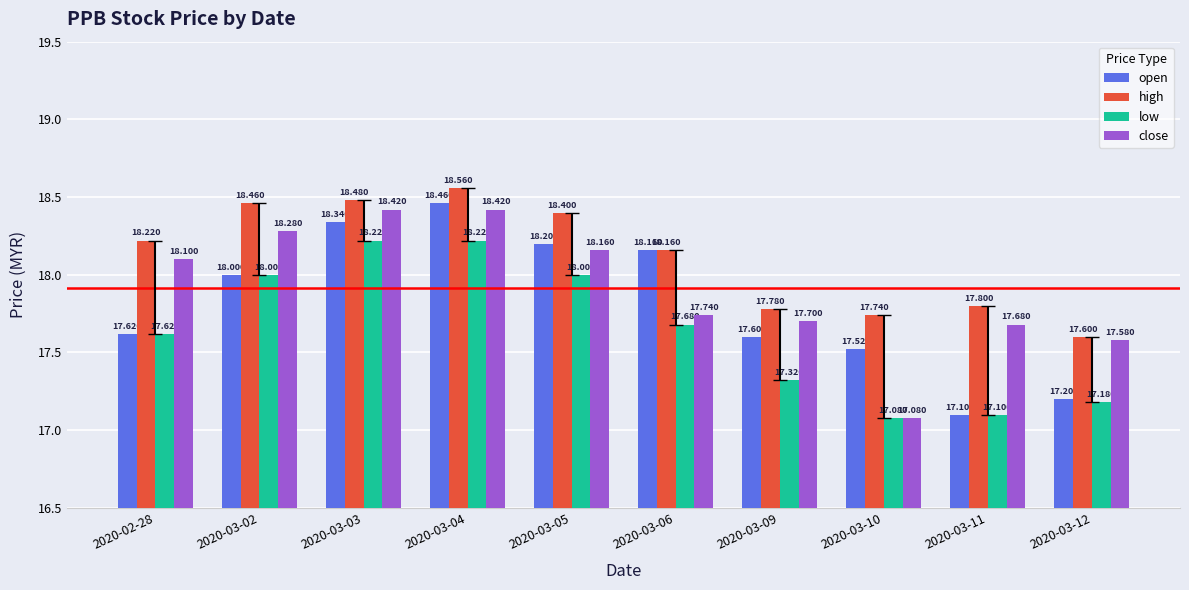

Between 2020-03-02 and 2020-03-10, which series saw the biggest shift?

close